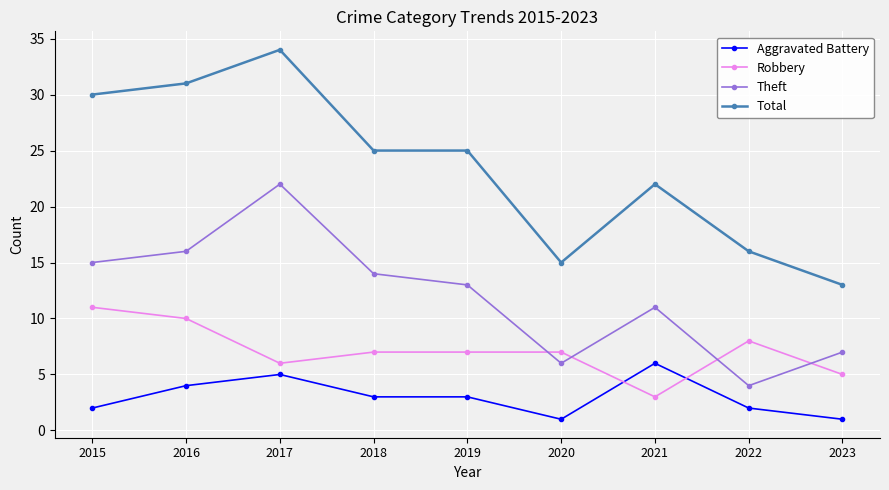

Between 2018 and 2021, which series saw the biggest shift?

Robbery